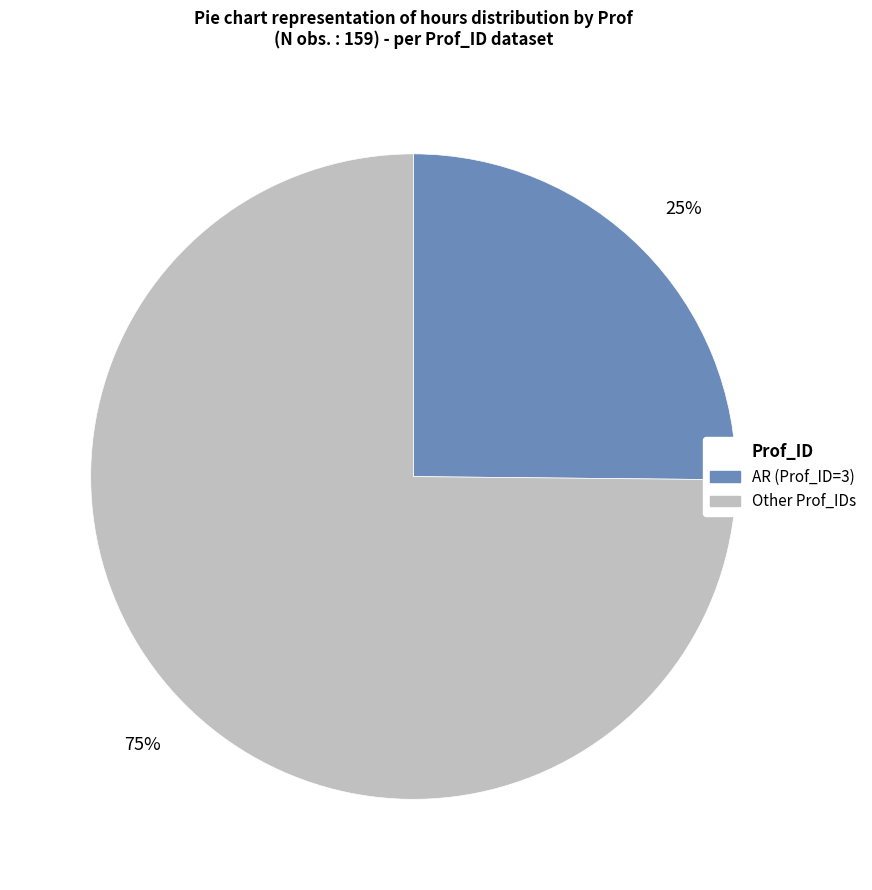

What is the largest slice in the pie chart?

Other